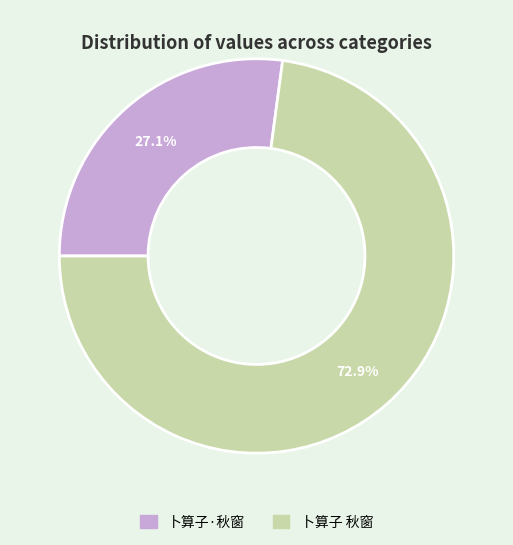

To the nearest percent, what is the combined percentage of 卜算子·秋窗 and 卜算子 秋窗?

100%